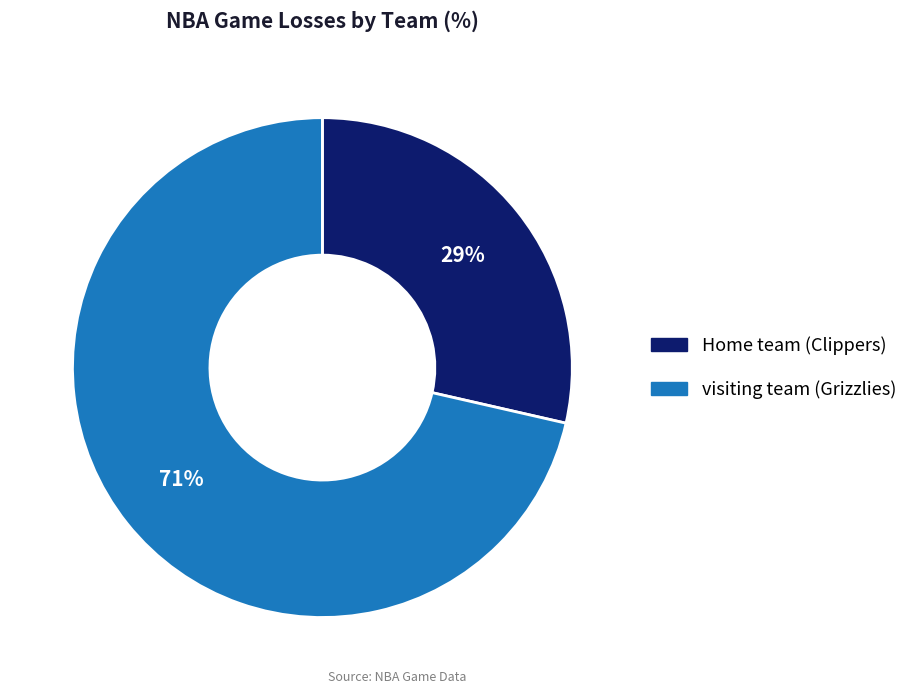

True or false: visiting team (Grizzlies) accounts for 65% of the total.

False